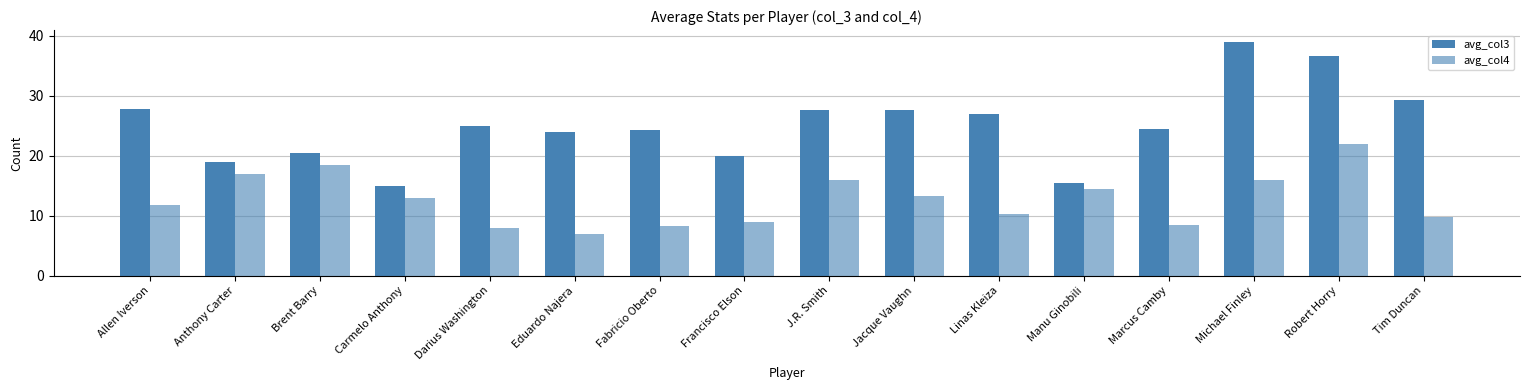

What is the average value of the avg_col4 series?

12.7